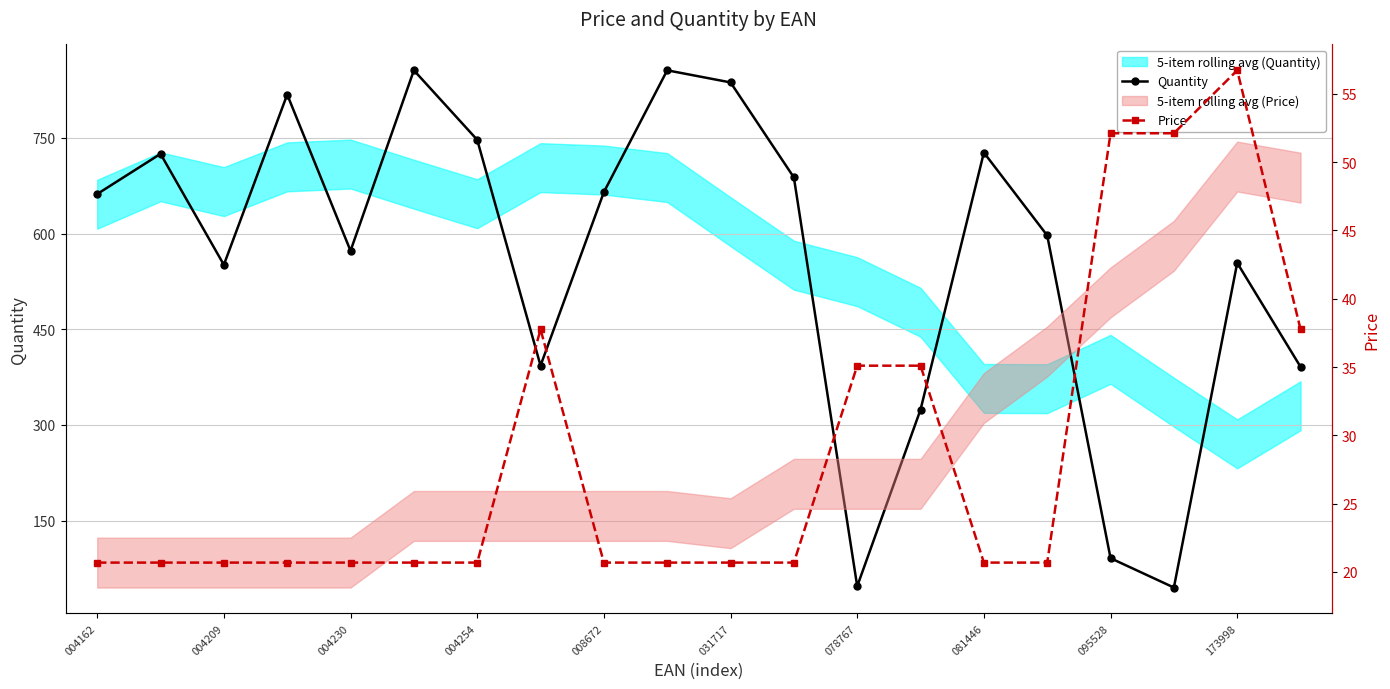

True or false: Price has a value of 13.6 at 173998.

False